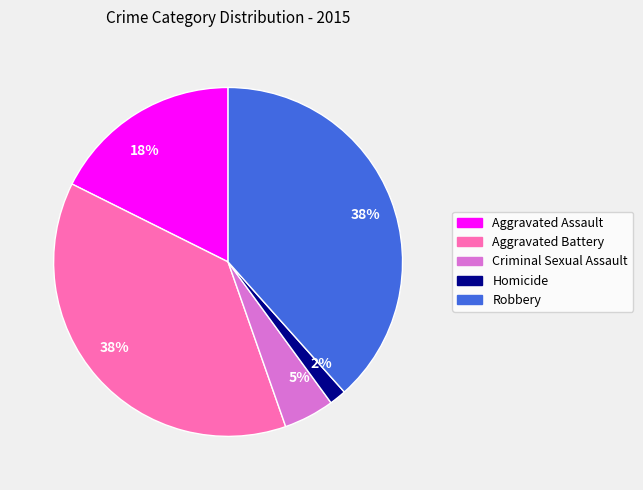

Is there any slice that represents more than half of the pie?

No